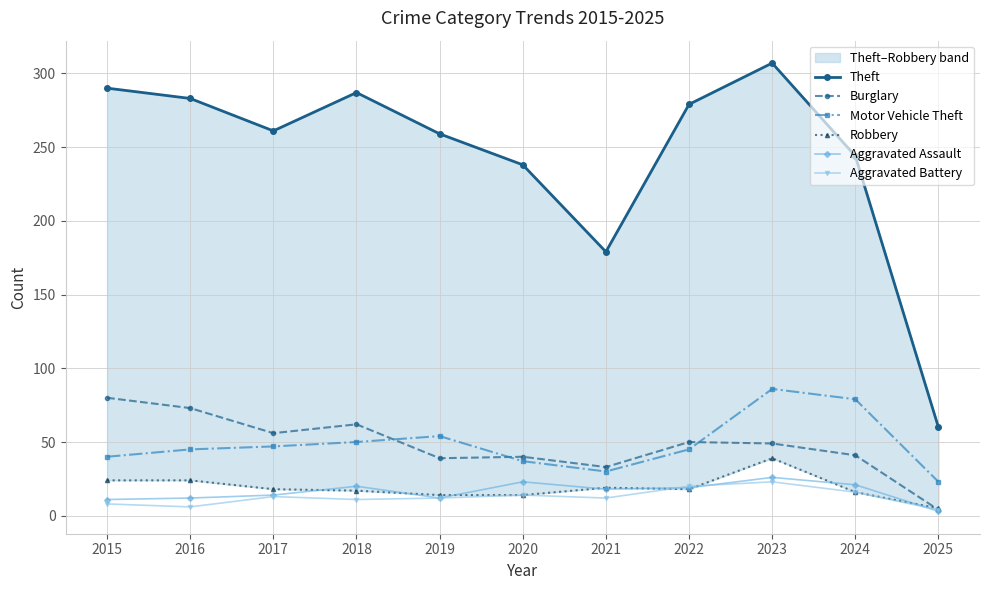

Reading left to right, extract all data points from this chart.

Theft: 2015=290	2016=283	2017=261	2018=287	2019=259	2020=238	2021=179	2022=279	2023=307	2024=244	2025=60
Burglary: 2015=80	2016=73	2017=56	2018=62	2019=39	2020=40	2021=33	2022=50	2023=49	2024=41	2025=4
Motor Vehicle Theft: 2015=40	2016=45	2017=47	2018=50	2019=54	2020=37	2021=30	2022=45	2023=86	2024=79	2025=23
Robbery: 2015=24	2016=24	2017=18	2018=17	2019=14	2020=14	2021=19	2022=18	2023=39	2024=16	2025=5
Aggravated Assault: 2015=11	2016=12	2017=14	2018=20	2019=12	2020=23	2021=18	2022=19	2023=26	2024=21	2025=3
Aggravated Battery: 2015=8	2016=6	2017=13	2018=11	2019=12	2020=14	2021=12	2022=20	2023=23	2024=16	2025=4